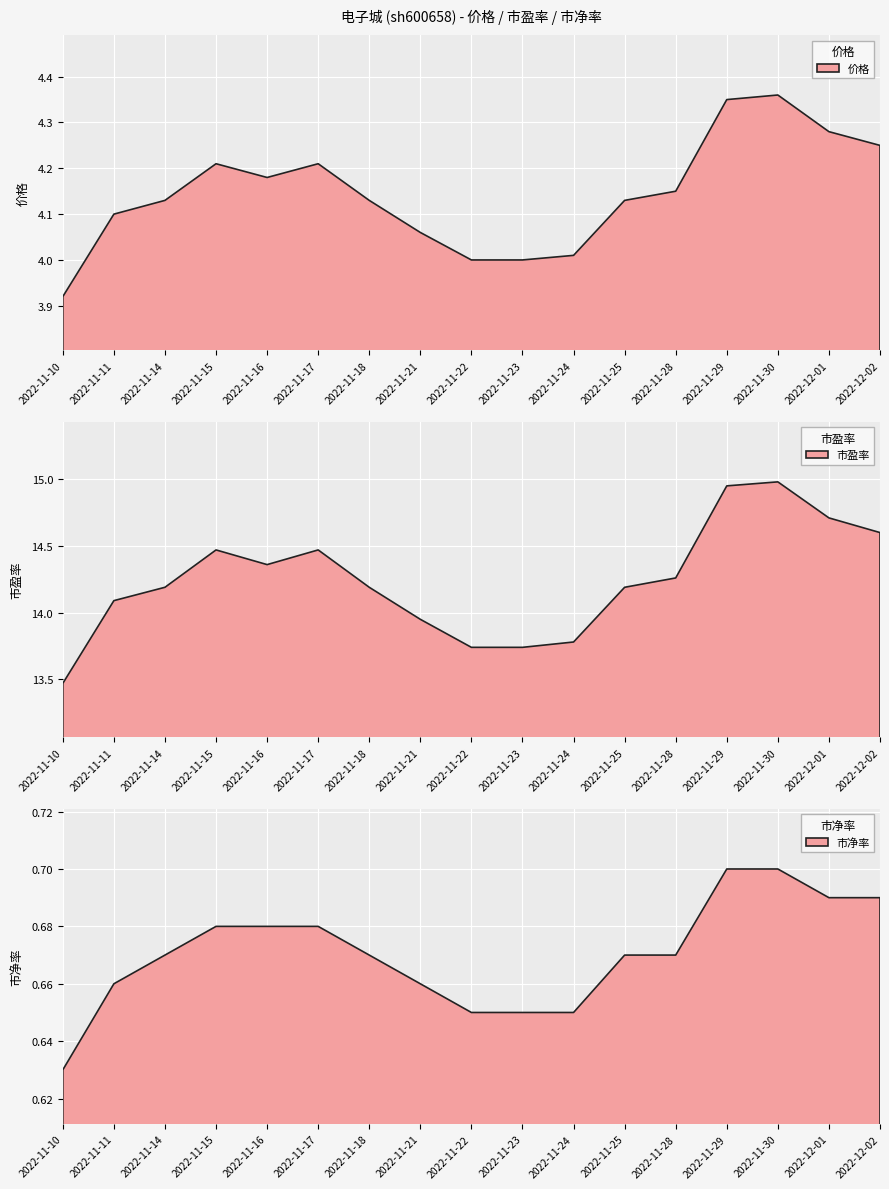

The value of 市盈率 at 2022-12-01 is 7.8. True or false?

False